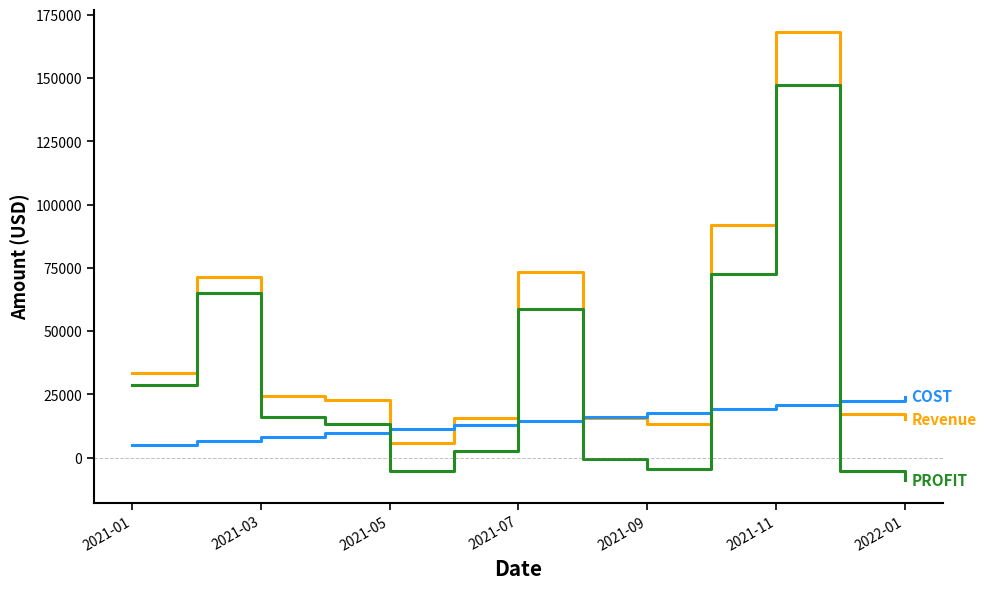

What is the greatest value displayed?

168166